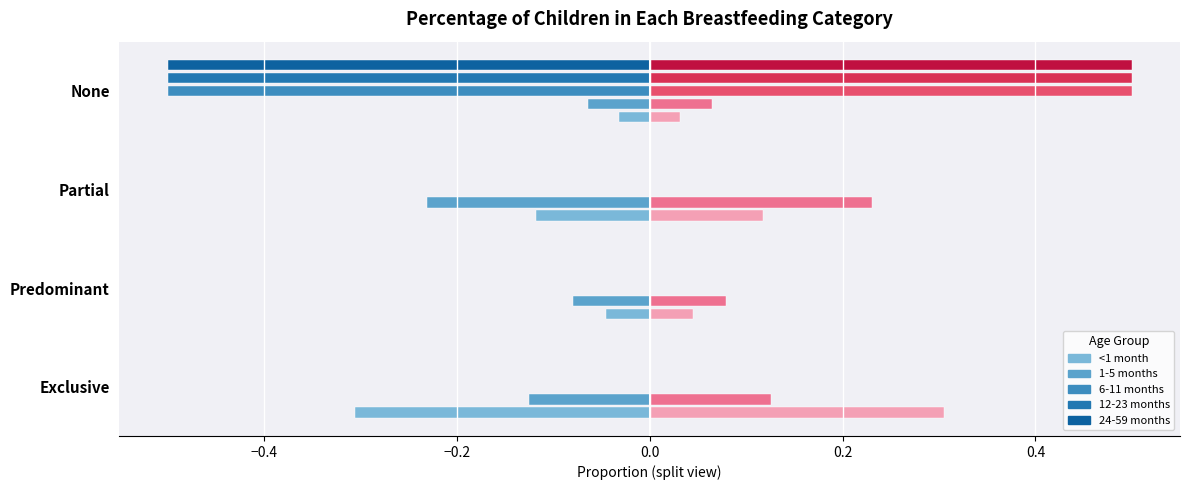

Count the 12-23 months values in the range 0 to 1.

4